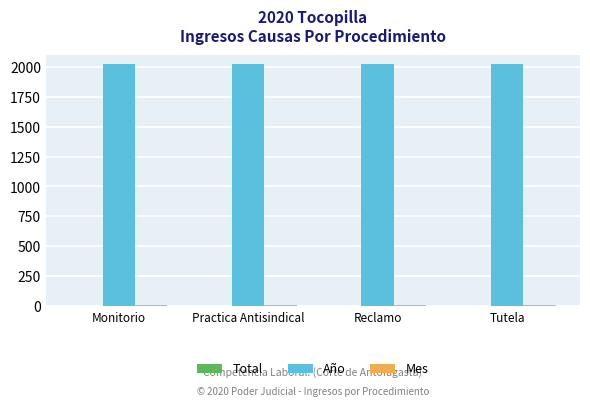

Does the chart contain stacked bars?

No